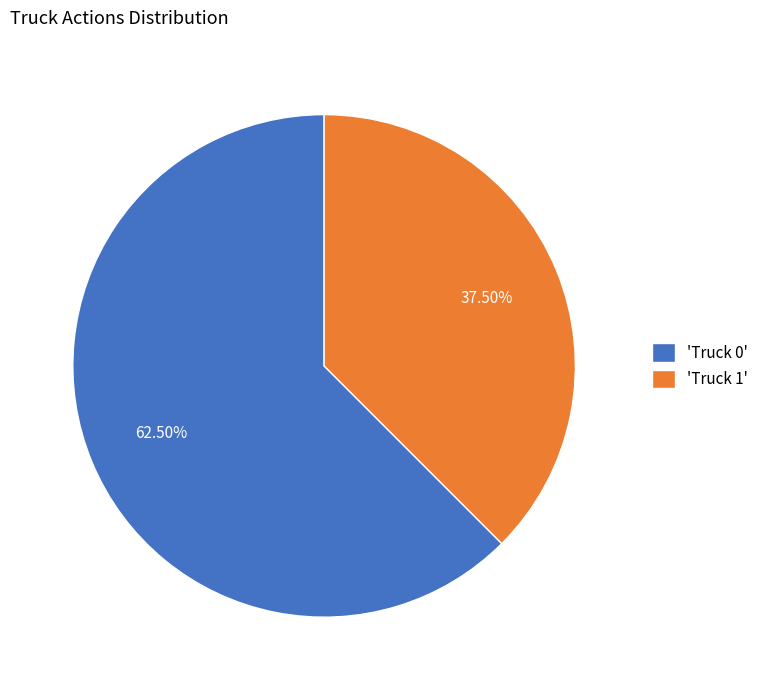

To the nearest percent, what is the difference between the largest and smallest slice percentages?

25%